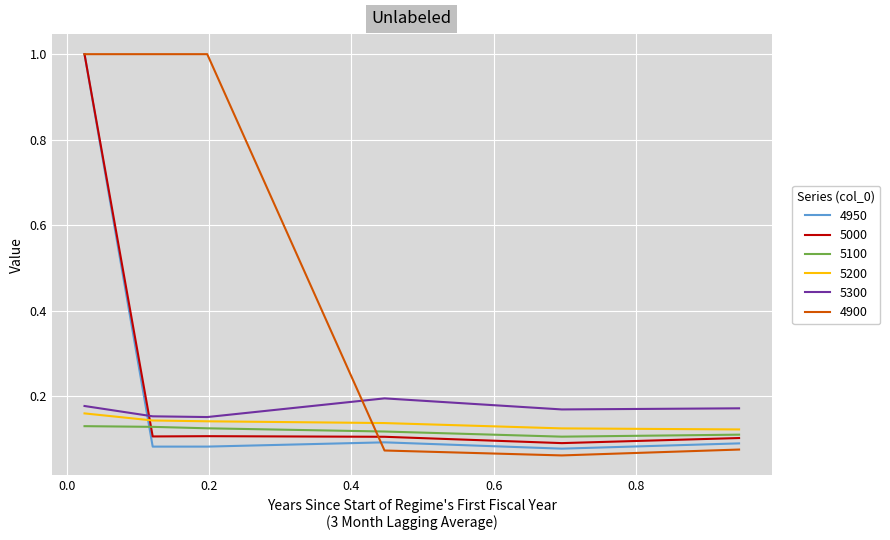

Which series has the largest total across all categories?

4900